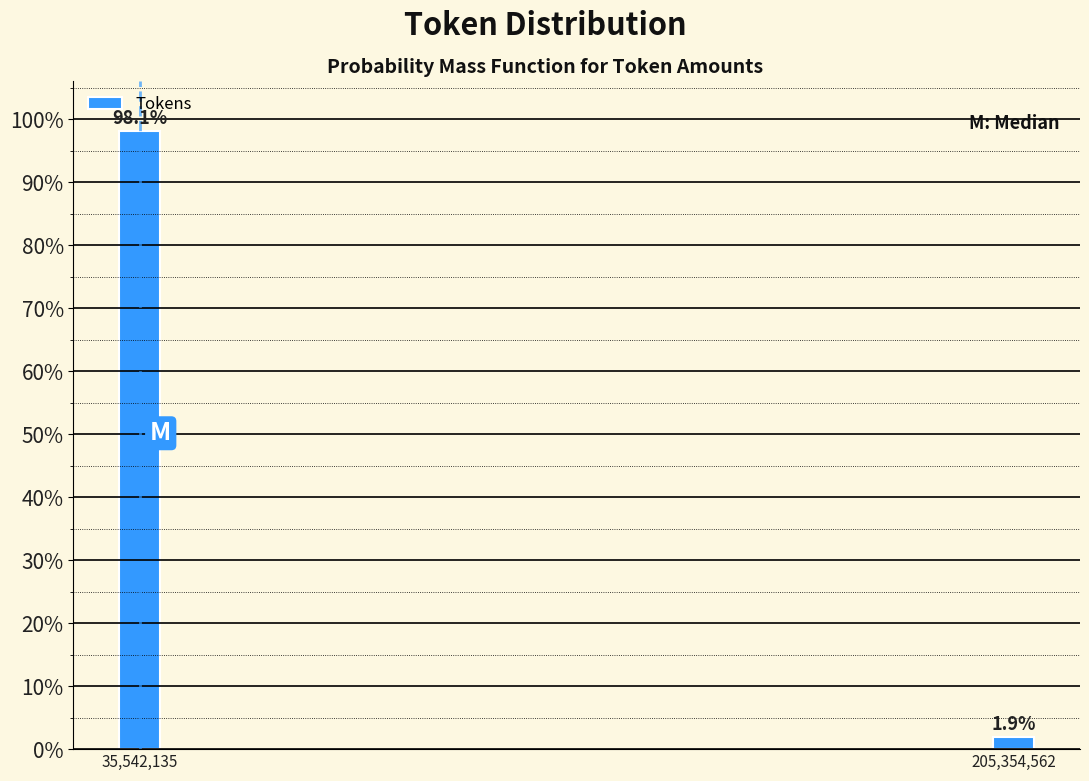

Reading right to left, transcribe all the data shown in this chart.

1.9	98.1